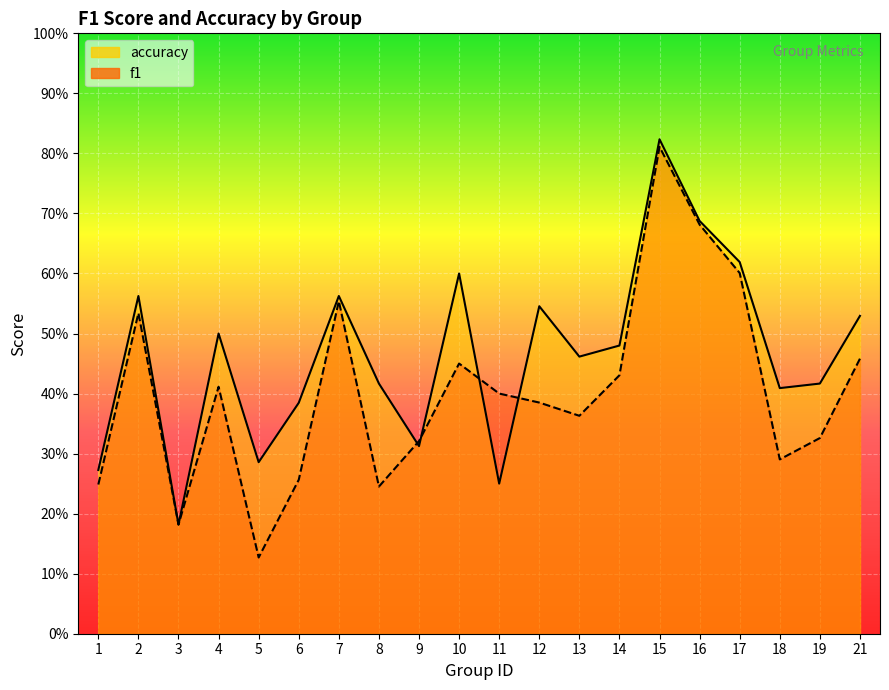

The f1 series shows 0.1 at 14. True or false?

False